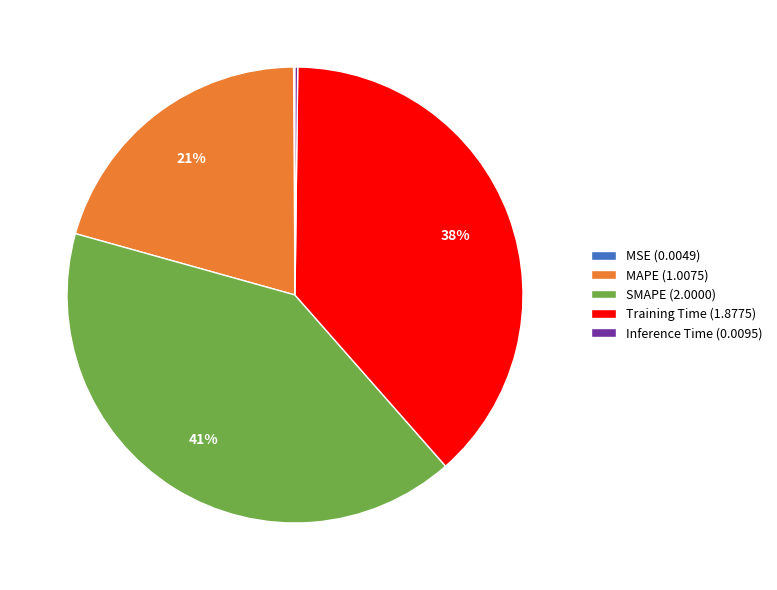

What is the ratio of the value at Training Time (1.8775) to the value at SMAPE (2.0000)?

0.9